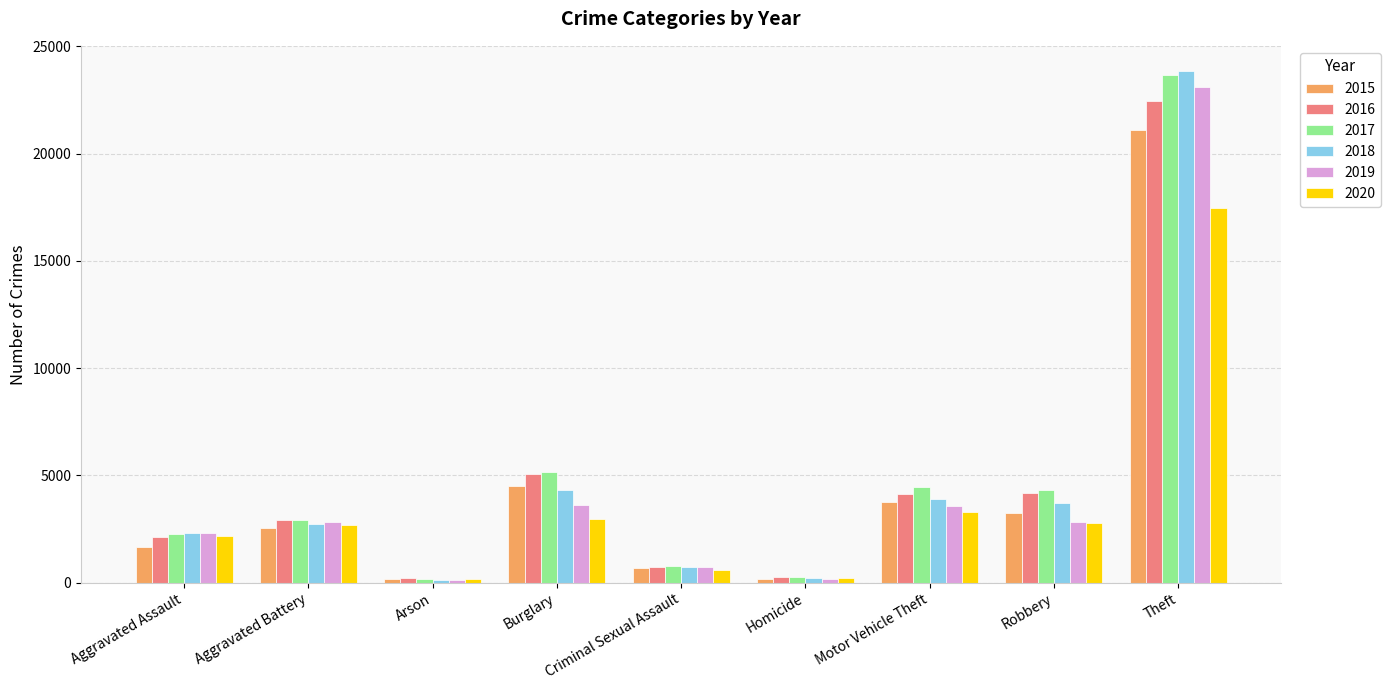

What is the sum of all 2019 values?

39334